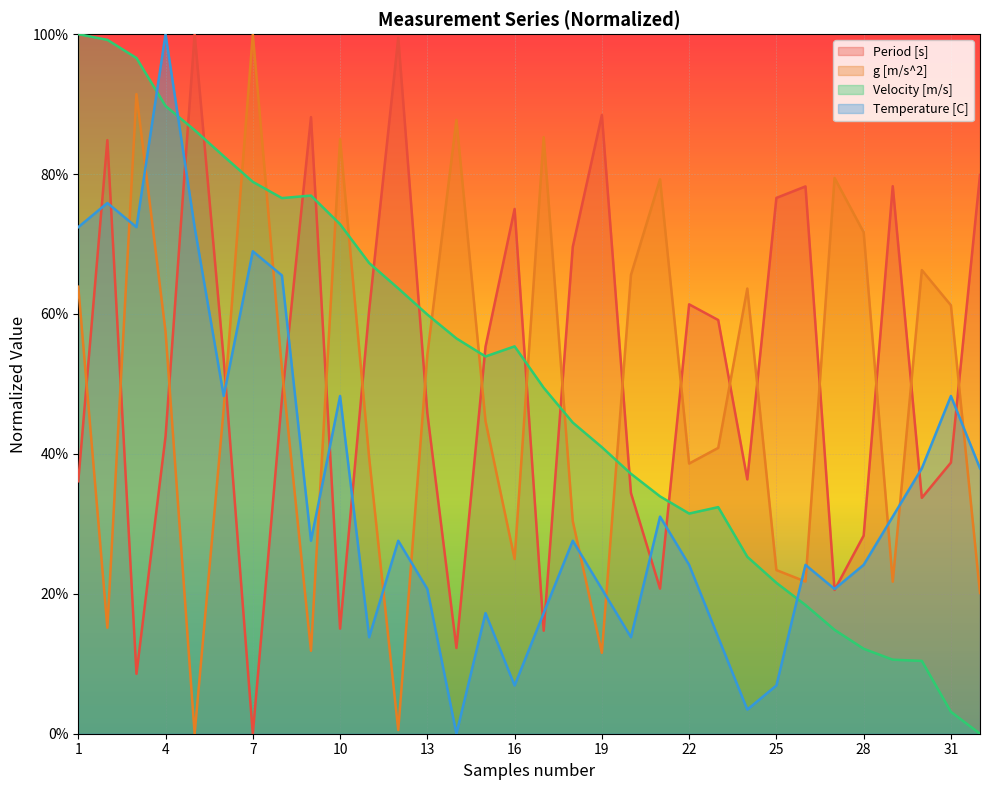

What is the difference between the Velocity [m/s] values at 5 and 30?

0.8